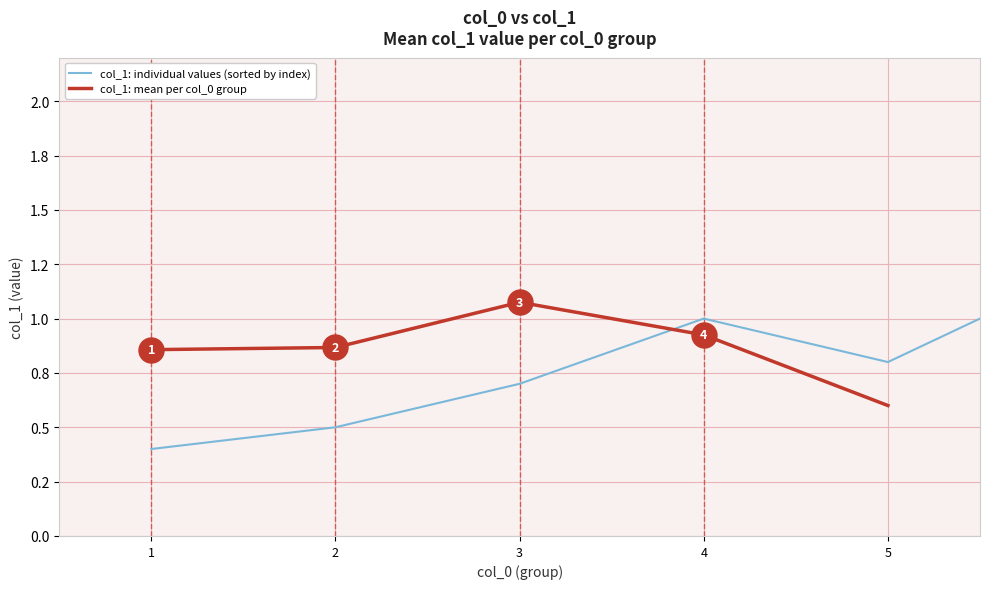

The value at 2 is 2.8. True or false?

False